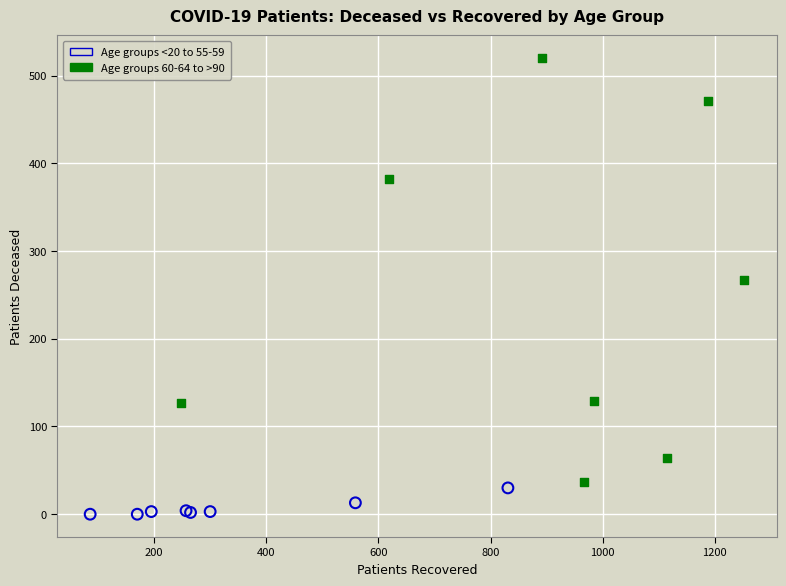

What are all the series names shown in the legend?

Age groups <20 to 55-59, Age groups 60-64 to >90